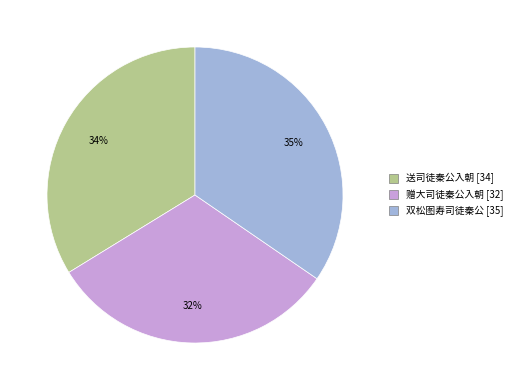

Approximately how many times larger is the value at 双松图寿司徒秦公 compared to 赠大司徒秦公入朝?

1.1